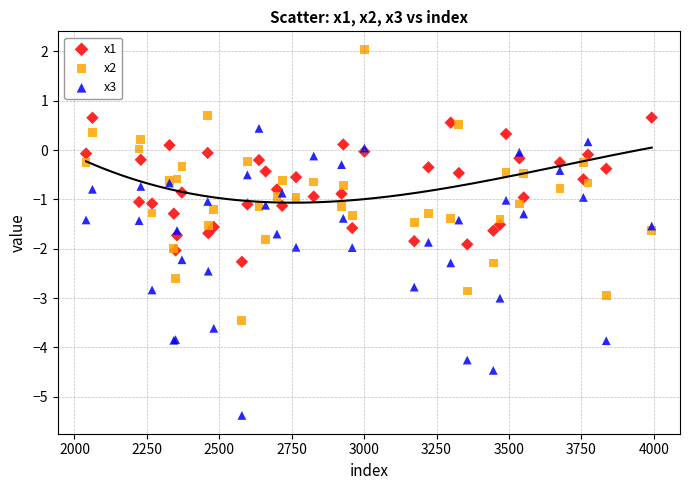

What is the X range (max minus min) for the scatter plot?

1953.0